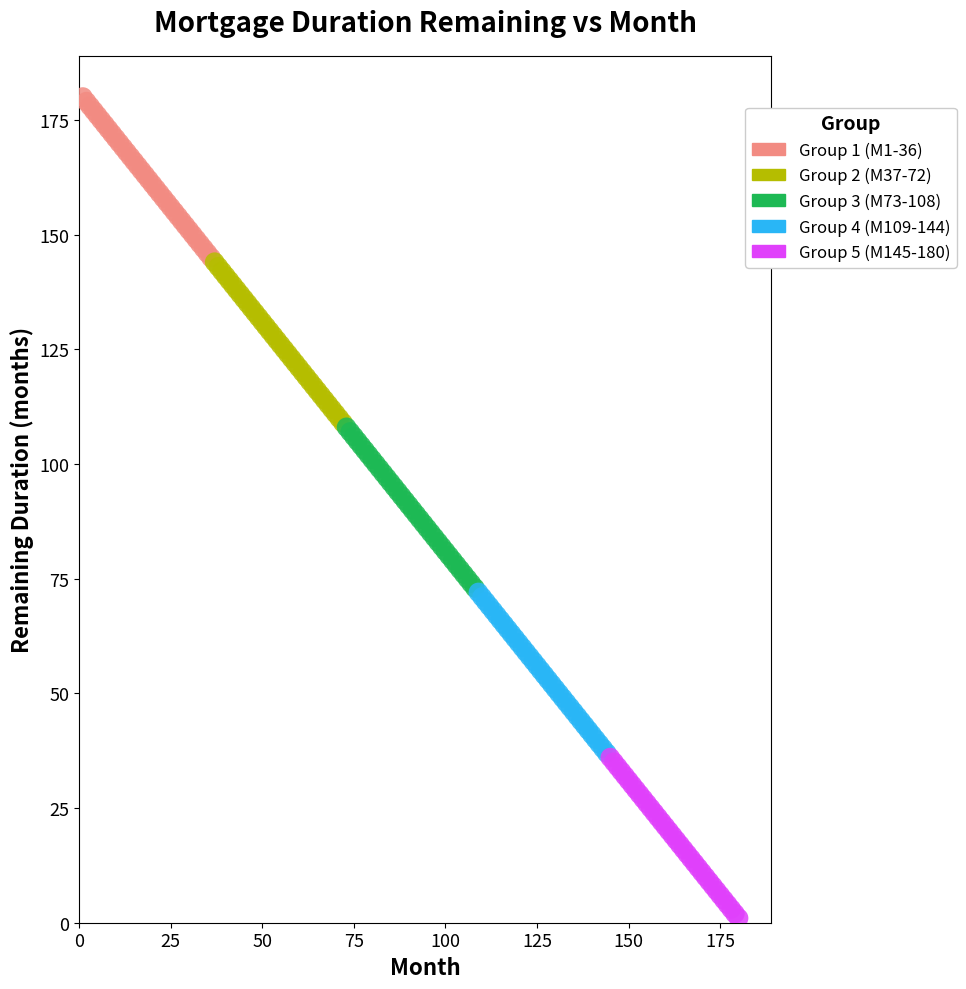

What are all the series names shown in the legend?

Group 1 (M1-36), Group 2 (M37-72), Group 3 (M73-108), Group 4 (M109-144), Group 5 (M145-180)